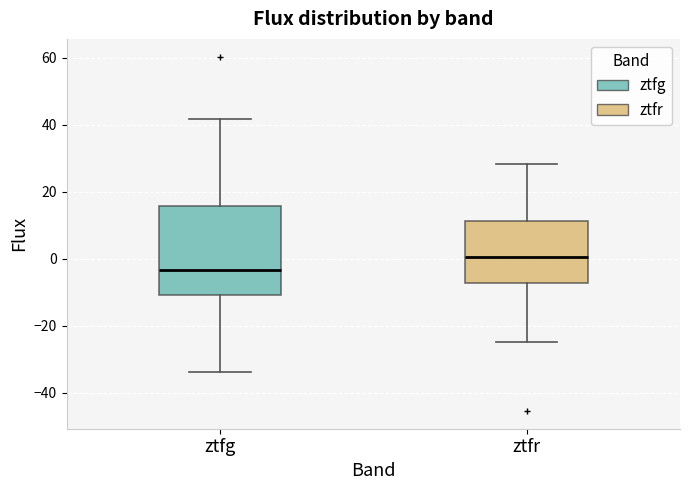

Reading left to right, read every box against the y-axis: the position of its median line, the range the box covers, and the ends of its whiskers. The values are not printed on the chart, so give them approximately, as read against the axis.

ztfg: median -4, box -10 to 16, whiskers -34 to 42
ztfr: median 0, box -8 to 12, whiskers -24 to 28